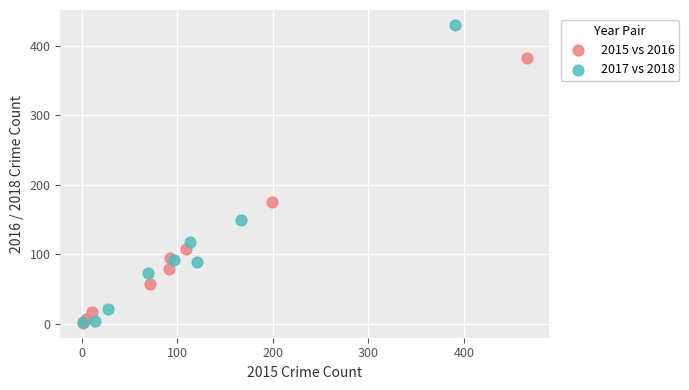

Which series has the widest spread of Y values?

2017 vs 2018